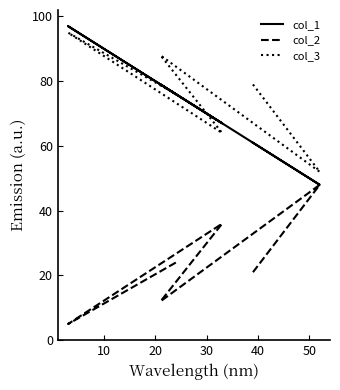

Reading right to left, what are all the values shown in this chart?

col_1: 76	97	67	79	48	61
col_2: 24	5	36	12	48	21
col_3: 76	95	64	88	52	79